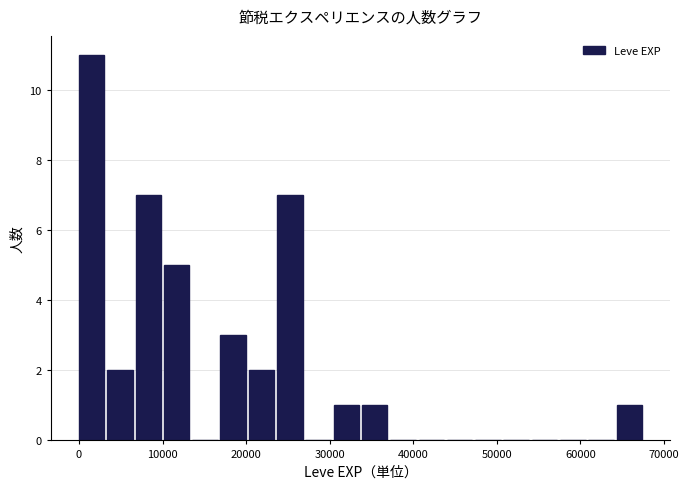

Around what value on the x-axis is the tallest bar? Give the approximate position of its centre, as read against the axis.

2000